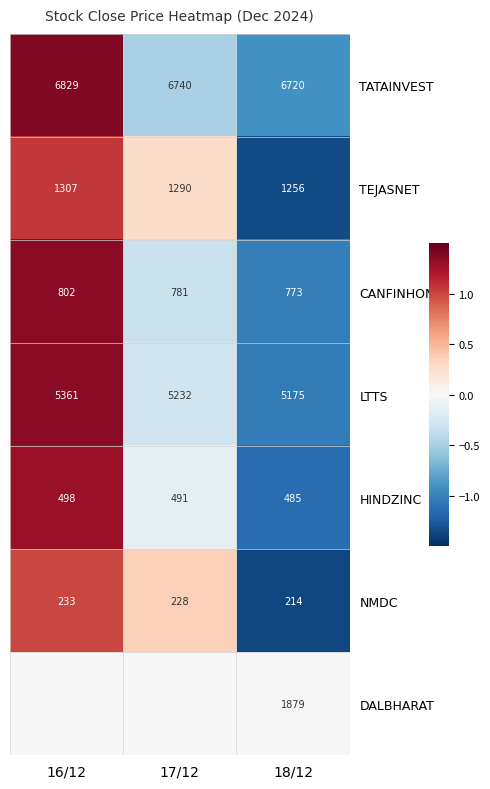

What is the highest value of the LTTS series?

5361